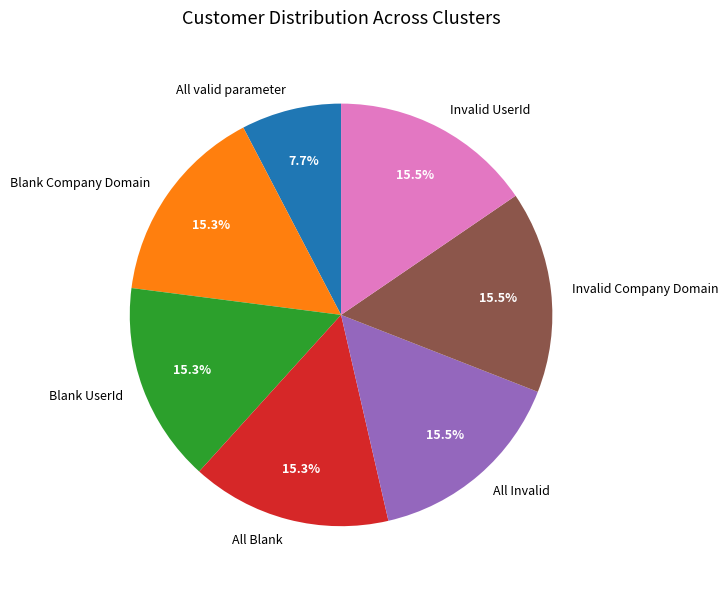

To the nearest percent, what is the difference between the largest and smallest slice percentages?

8%